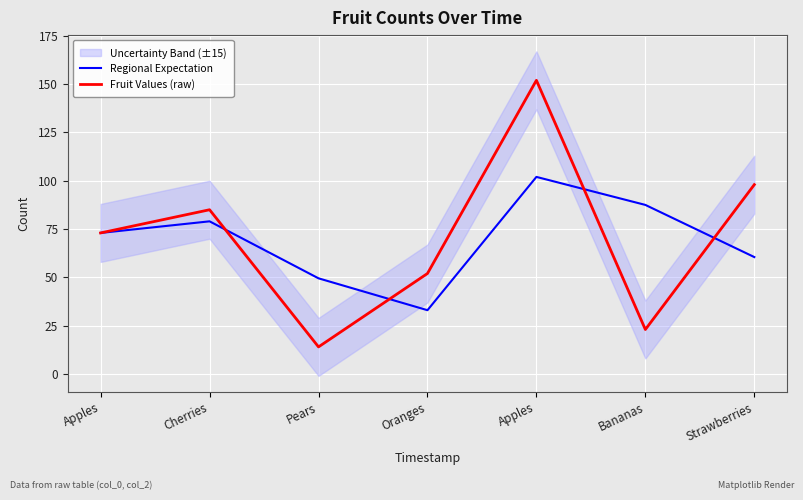

Which has a higher value, Strawberries or Oranges?

Strawberries